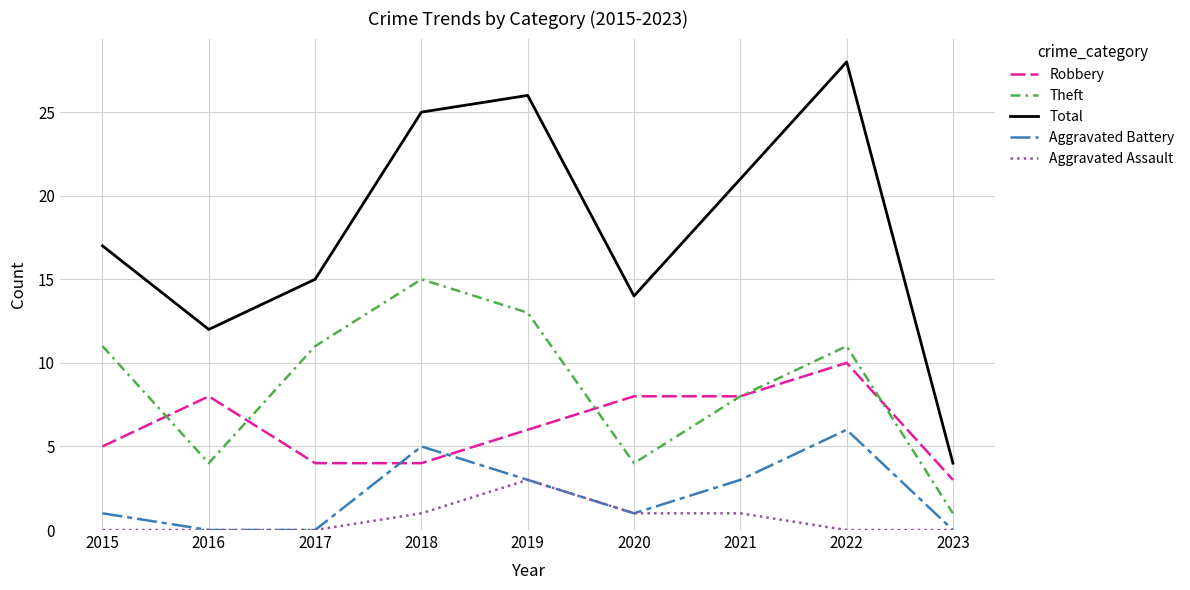

Is the value of Aggravated Assault at 2022 greater than the value of Total at 2018?

No